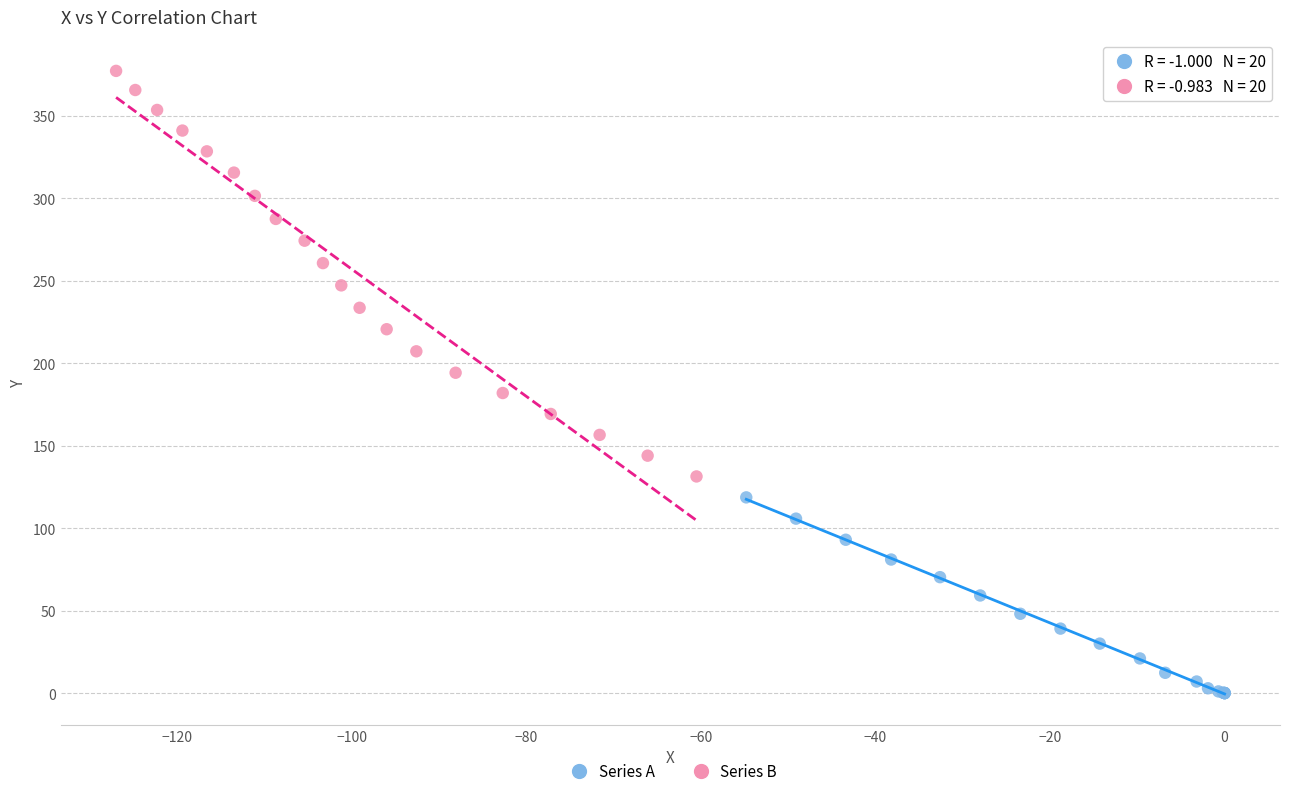

Which series contains the lowest Y value?

Series A